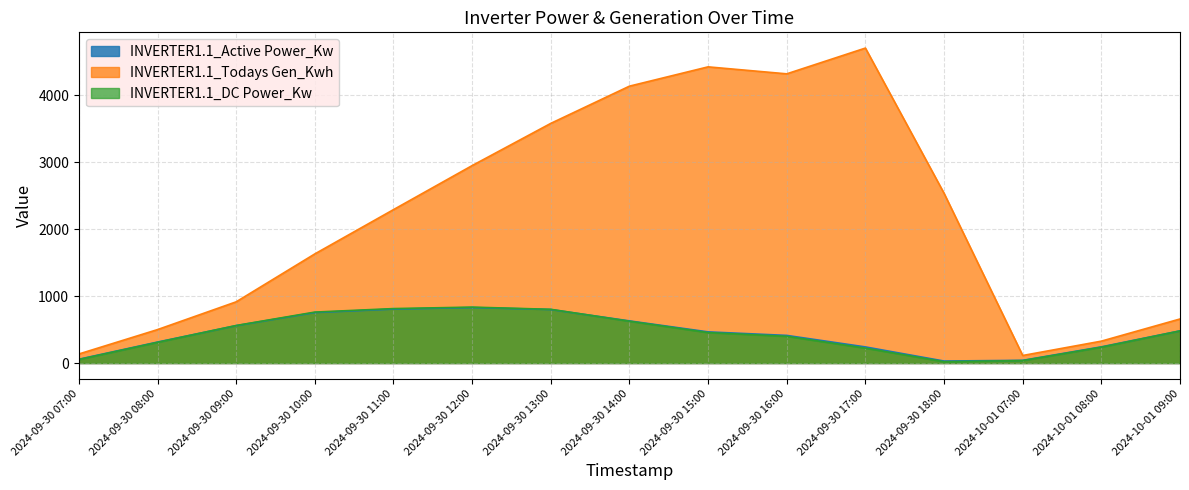

At how many categories does at least one series exceed 2661?

6